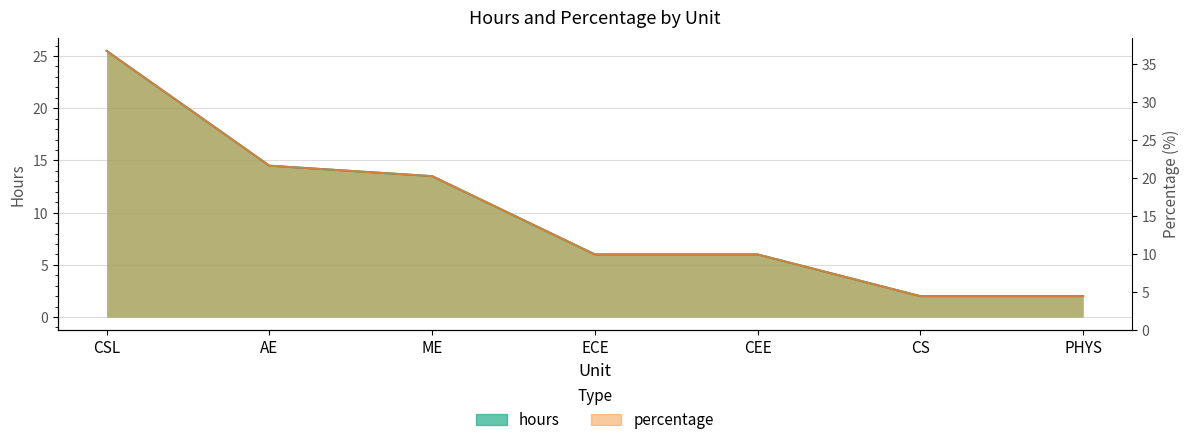

After their last crossing, which series has the higher values: hours or percentage?

hours